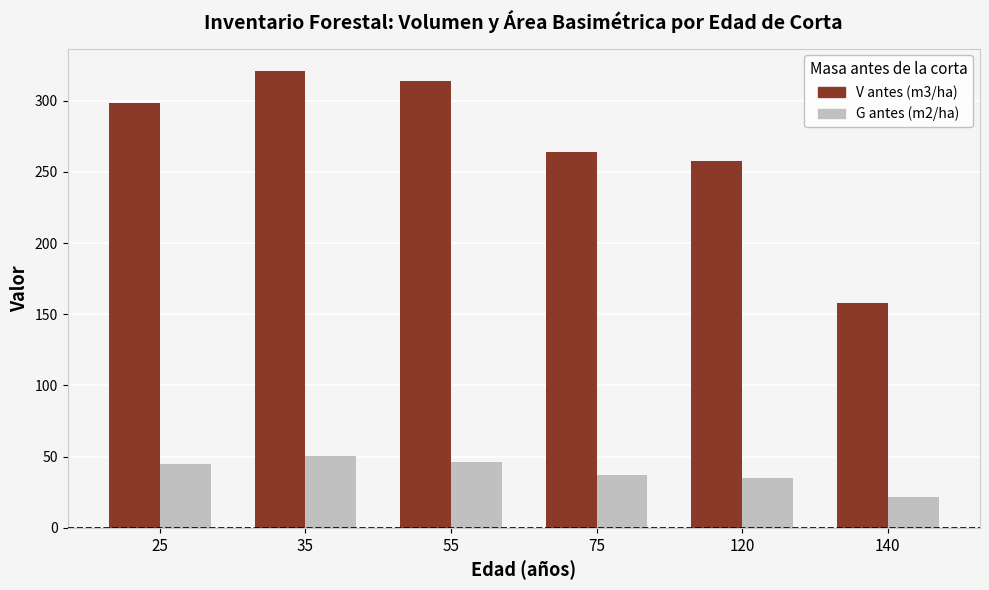

What is the value of the G antes (m2/ha) bar at the 6th from the left?

21.4